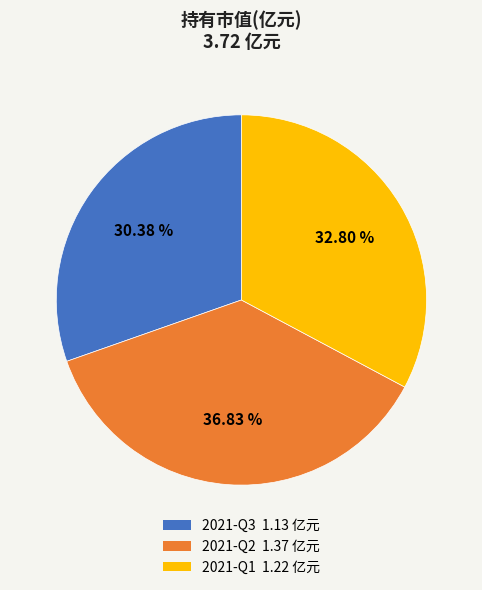

Count the number of slices in the pie.

3